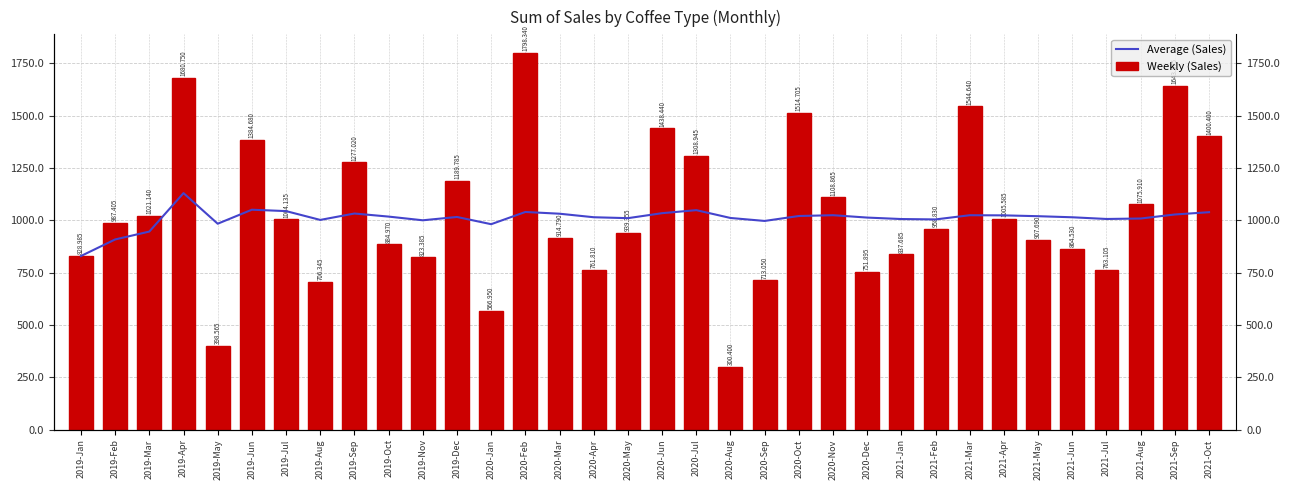

List the labels in order of Average (Sales) value, largest first.

2019-Apr, 2019-Jun, 2020-Jul, 2019-Jul, 2020-Feb, 2021-Oct, 2020-Jun, 2019-Sep, 2020-Mar, 2021-Sep, 2020-Nov, 2021-Mar, 2021-Apr, 2020-Oct, 2021-May, 2019-Oct, 2019-Dec, 2020-Apr, 2021-Jun, 2020-Dec, 2020-Aug, 2020-May, 2021-Aug, 2021-Jul, 2021-Jan, 2021-Feb, 2019-Aug, 2019-Nov, 2020-Sep, 2019-May, 2020-Jan, 2019-Mar, 2019-Feb, 2019-Jan